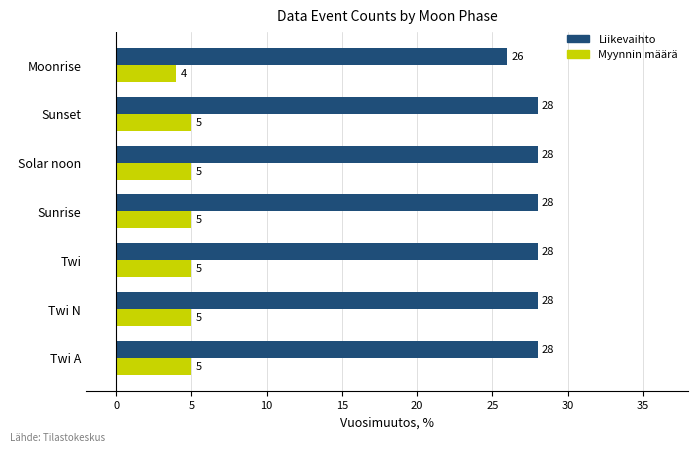

Is it true that Myynnin määrä equals 4 at Moonrise?

True